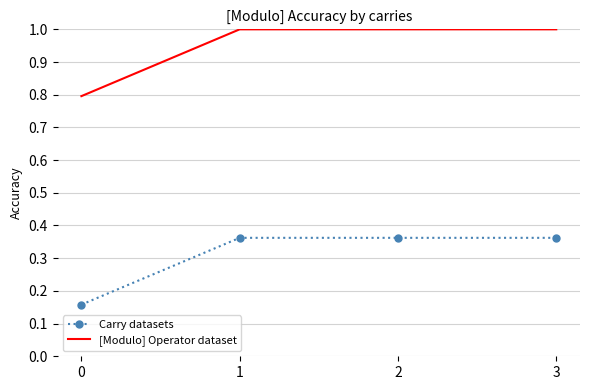

True or false: [Modulo] Operator dataset and Carry datasets cross at least once.

False